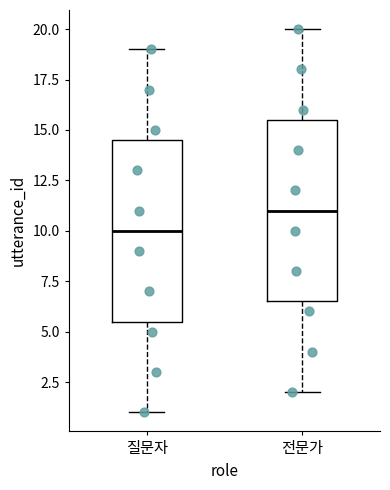

Reading left to right, read every box against the y-axis: the position of its median line, the range the box covers, and the ends of its whiskers. The values are not printed on the chart, so give them approximately, as read against the axis.

질문자: median 10.0, box 5.5 to 14.5, whiskers 1.0 to 19.0
전문가: median 11.0, box 6.5 to 15.5, whiskers 2.0 to 20.0